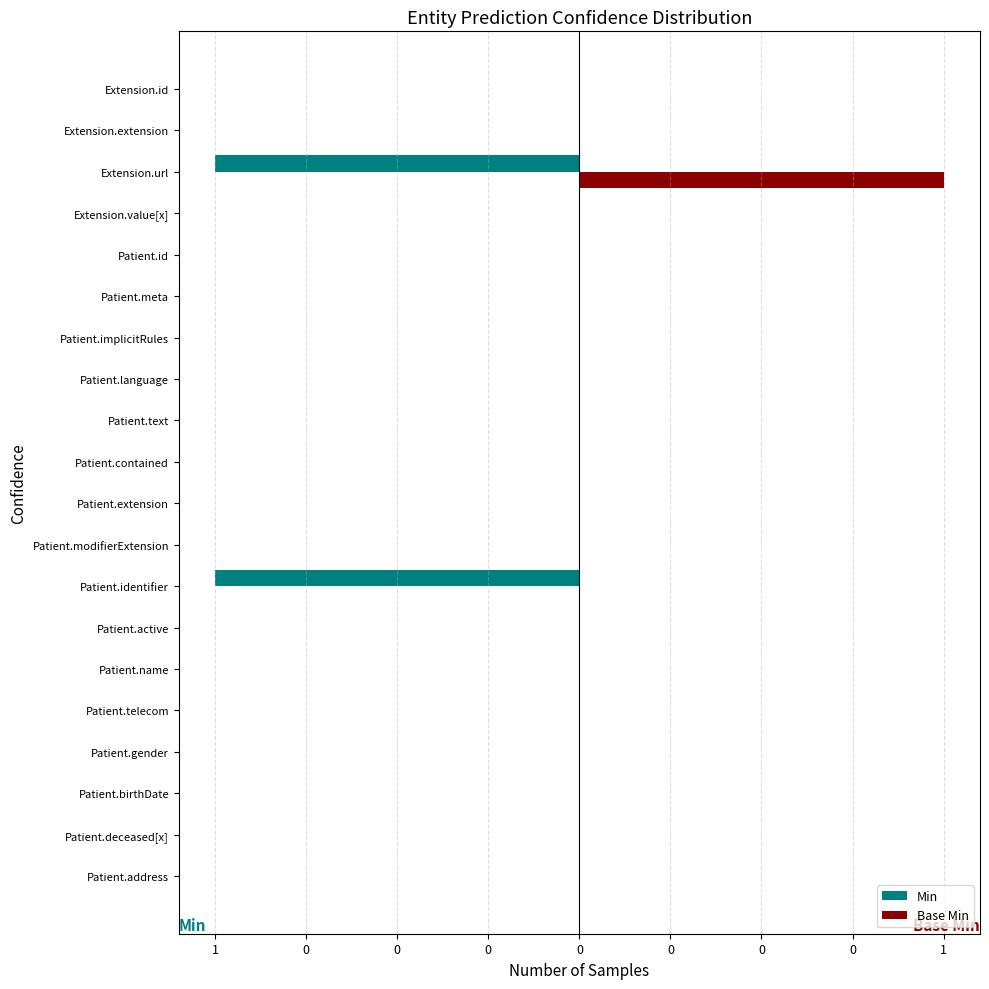

Reading left to right, extract all data points from this chart.

Min: 0	0	-1	0	0	0	0	0	0	0	0	0	-1	0	0	0	0	0	0	0
Base Min: 0	0	1	0	0	0	0	0	0	0	0	0	0	0	0	0	0	0	0	0